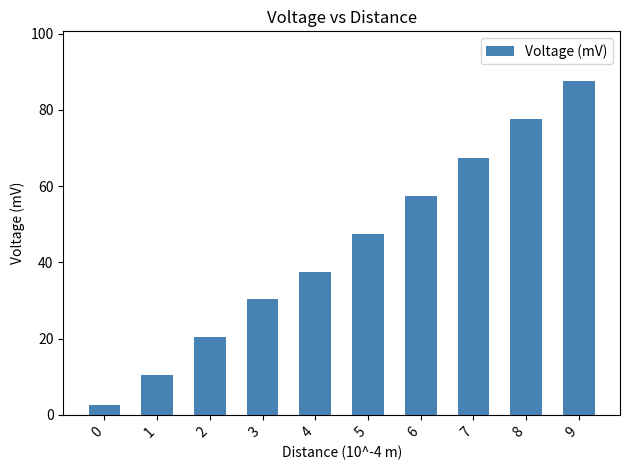

Reading right to left, list all the values displayed in this chart.

87.5	77.5	67.5	57.5	47.5	37.5	30.5	20.5	10.5	2.5